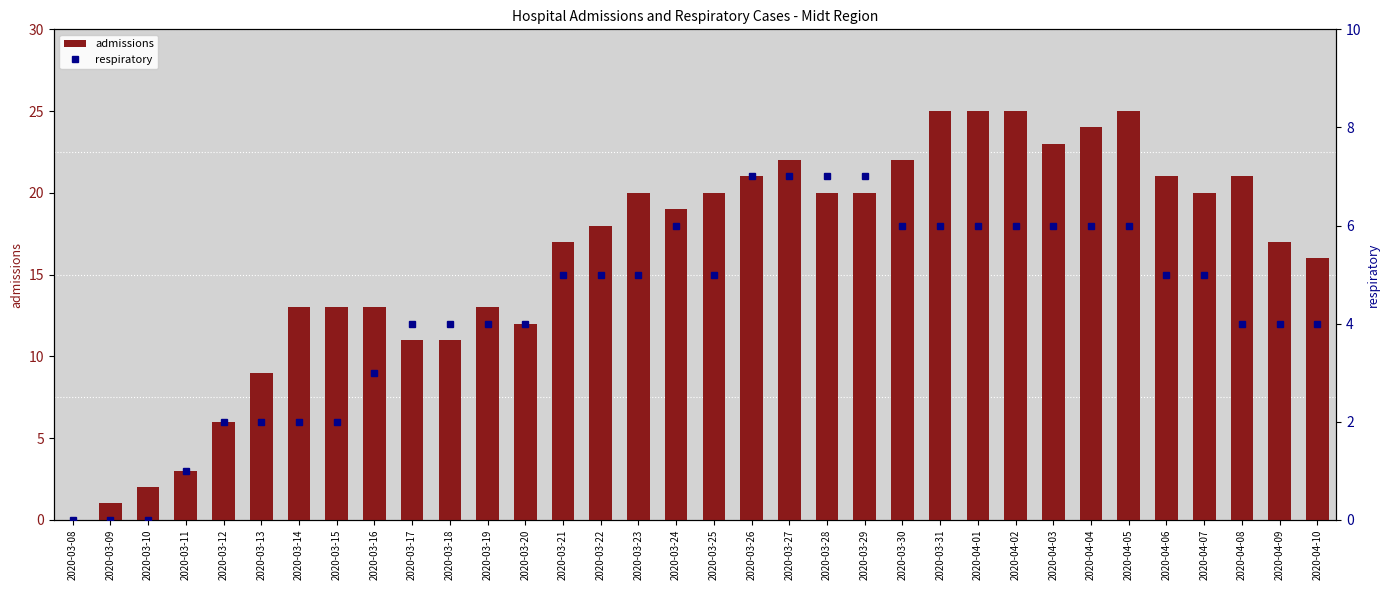

List the series in order of their overall mean, highest first.

admissions, respiratory